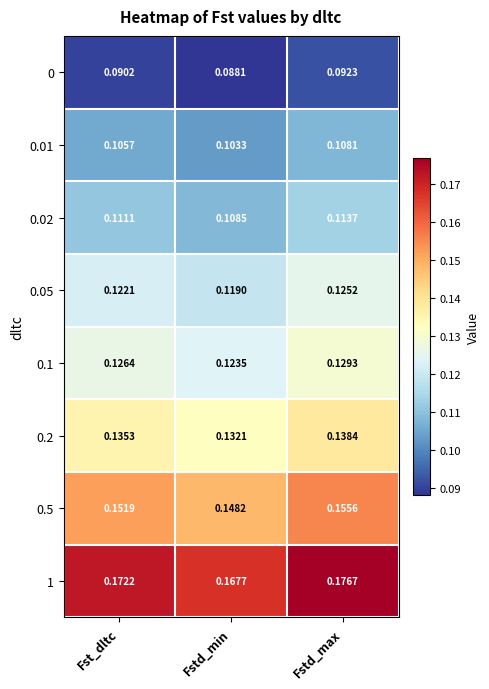

Is the value of 0 at Fstd_max greater than the value of 0.2 at Fstd_min?

No